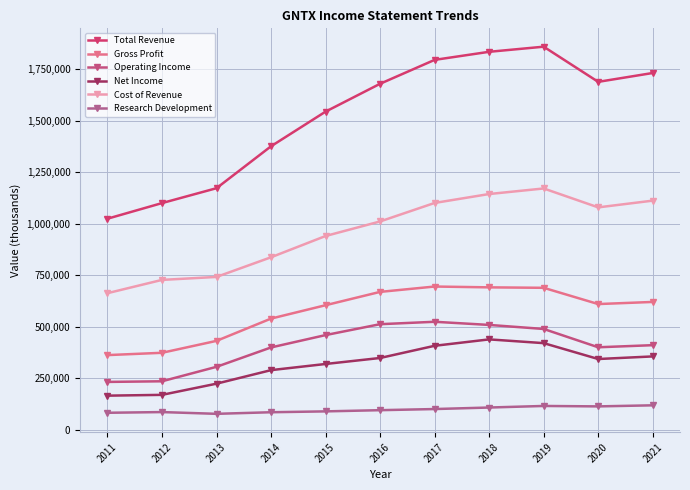

What is the minimum value shown in the chart?

76500